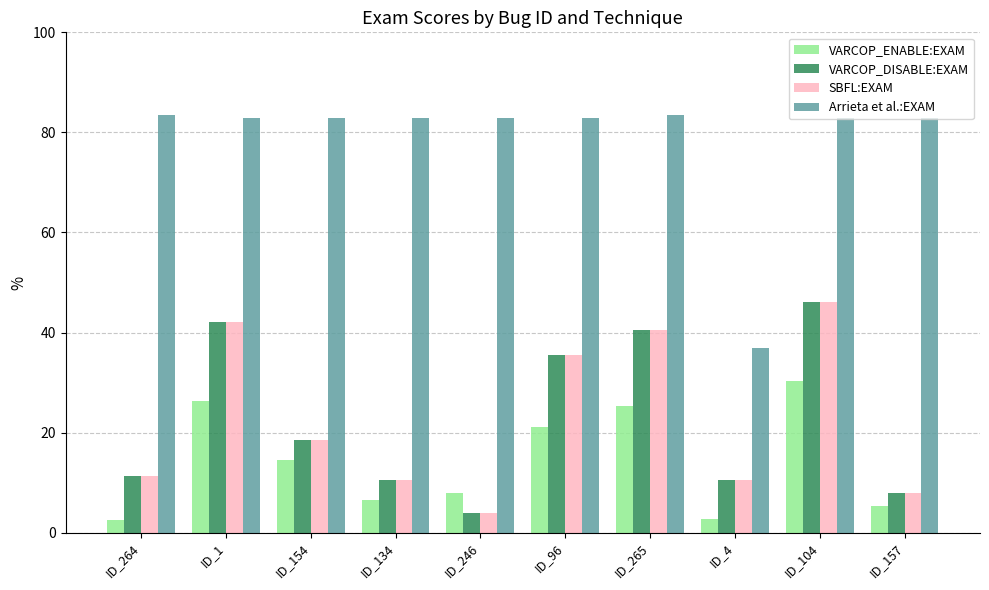

What is the label of the 7th bar from the left?

ID_265